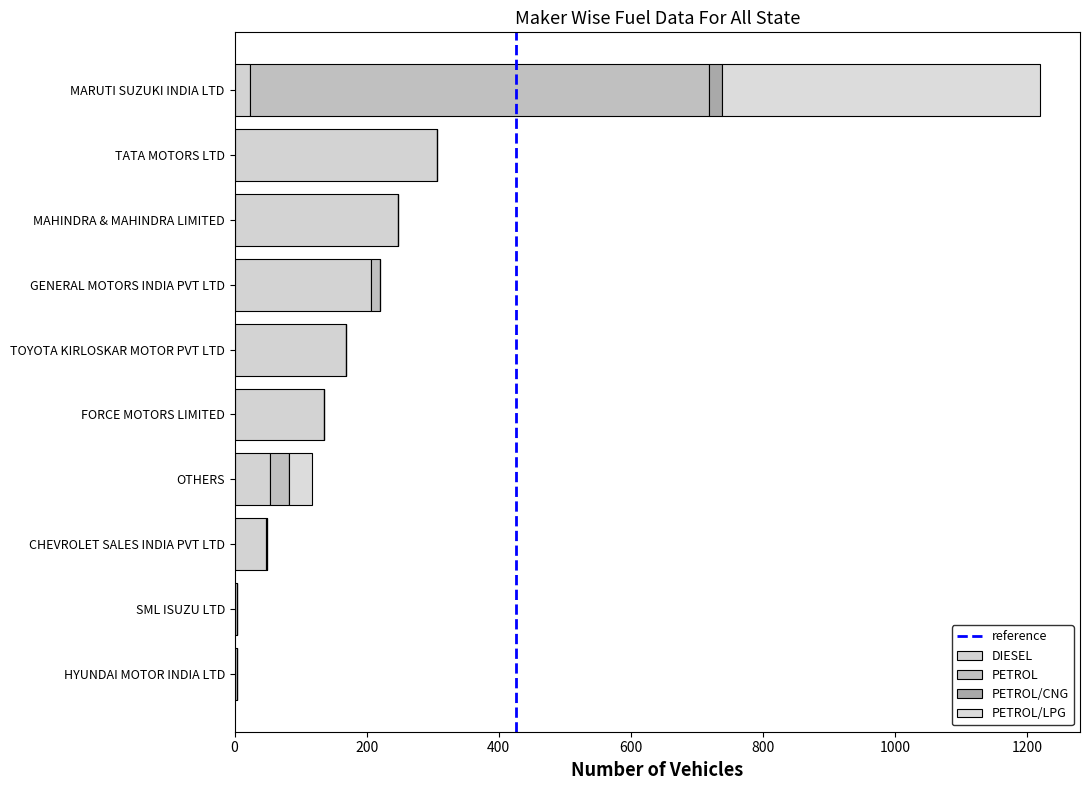

Count the number of data series in this chart.

4